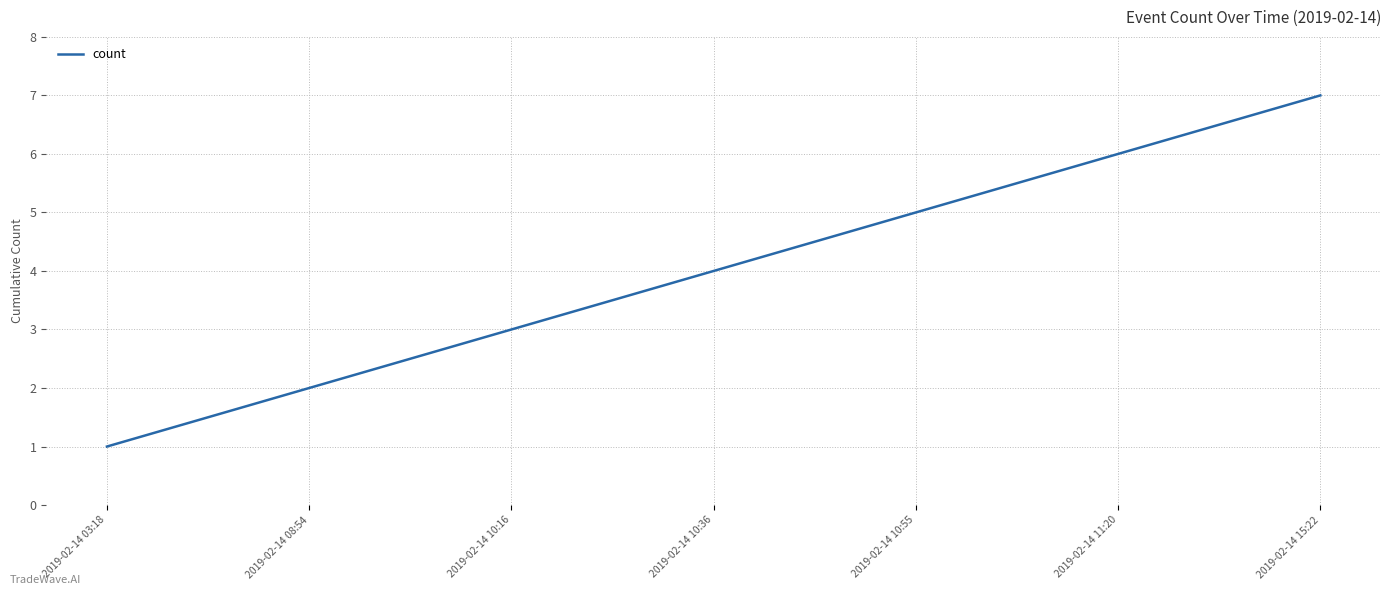

Reading right to left, list all the values displayed in this chart.

2019-02-14 15:22=7	2019-02-14 11:20=6	2019-02-14 10:55=5	2019-02-14 10:36=4	2019-02-14 10:16=3	2019-02-14 08:54=2	2019-02-14 03:18=1